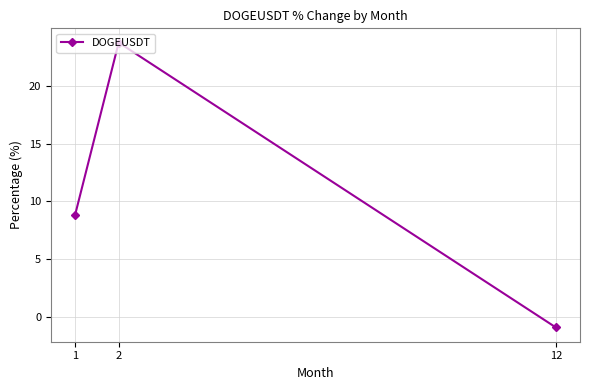

Which label corresponds to the smallest value in the chart?

12